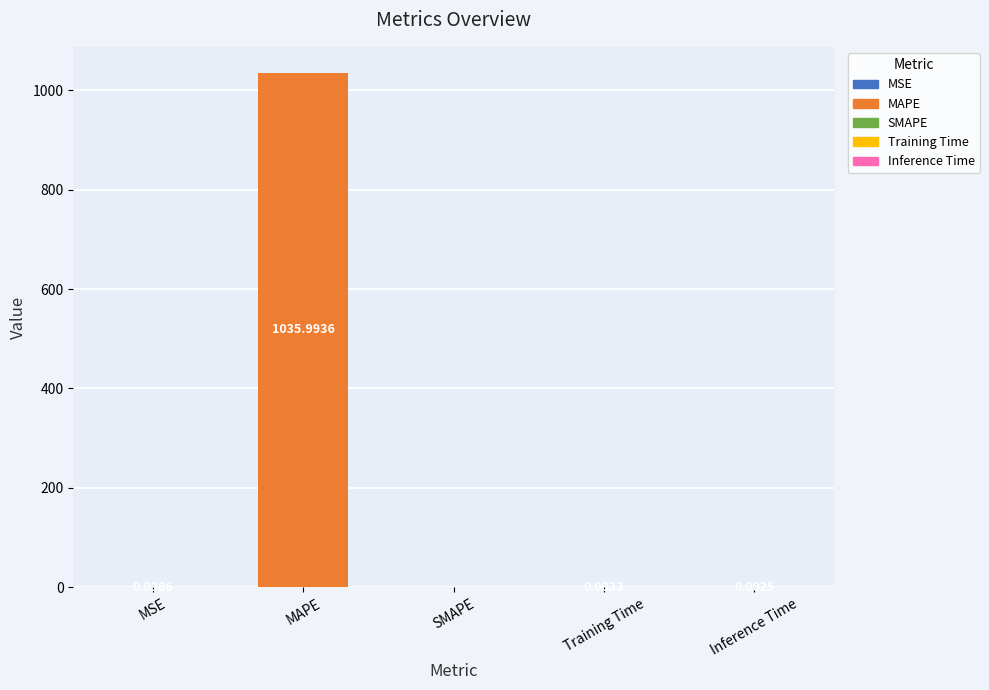

Which has a higher value, Inference Time or MSE?

MSE